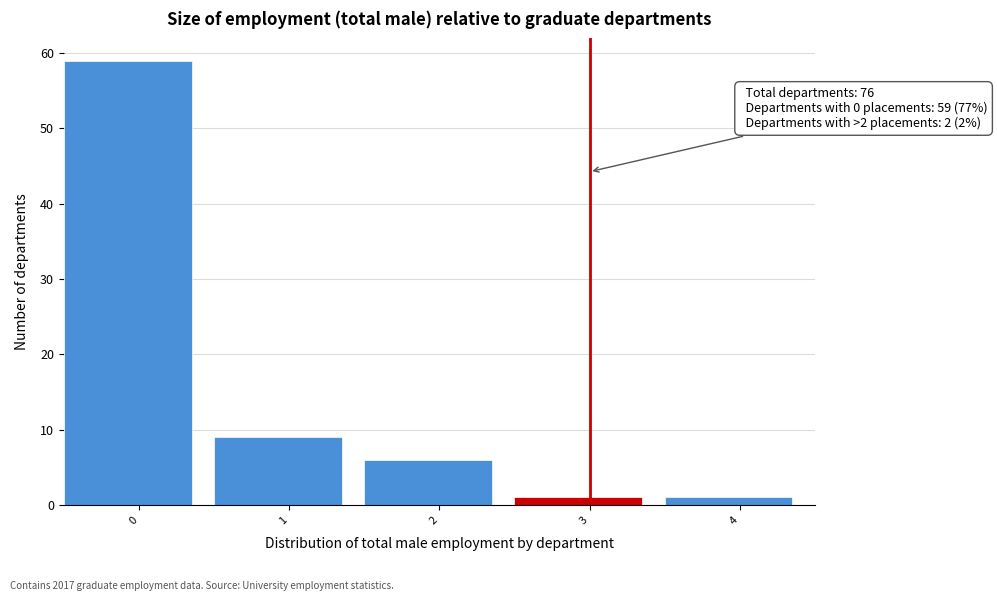

Reading left to right, extract all data points from this chart.

59	9	6	1	1